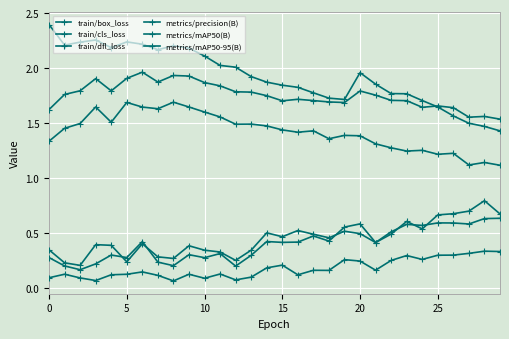

After their last crossing, which series has the higher values: metrics/mAP50(B) or metrics/precision(B)?

metrics/precision(B)